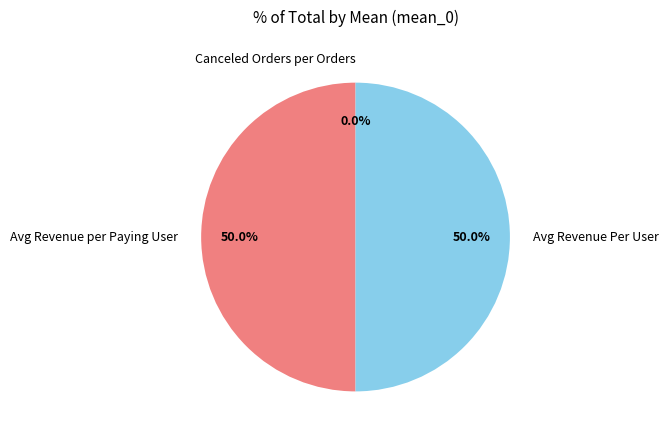

To the nearest percent, what portion does Avg Revenue Per User represent?

50%